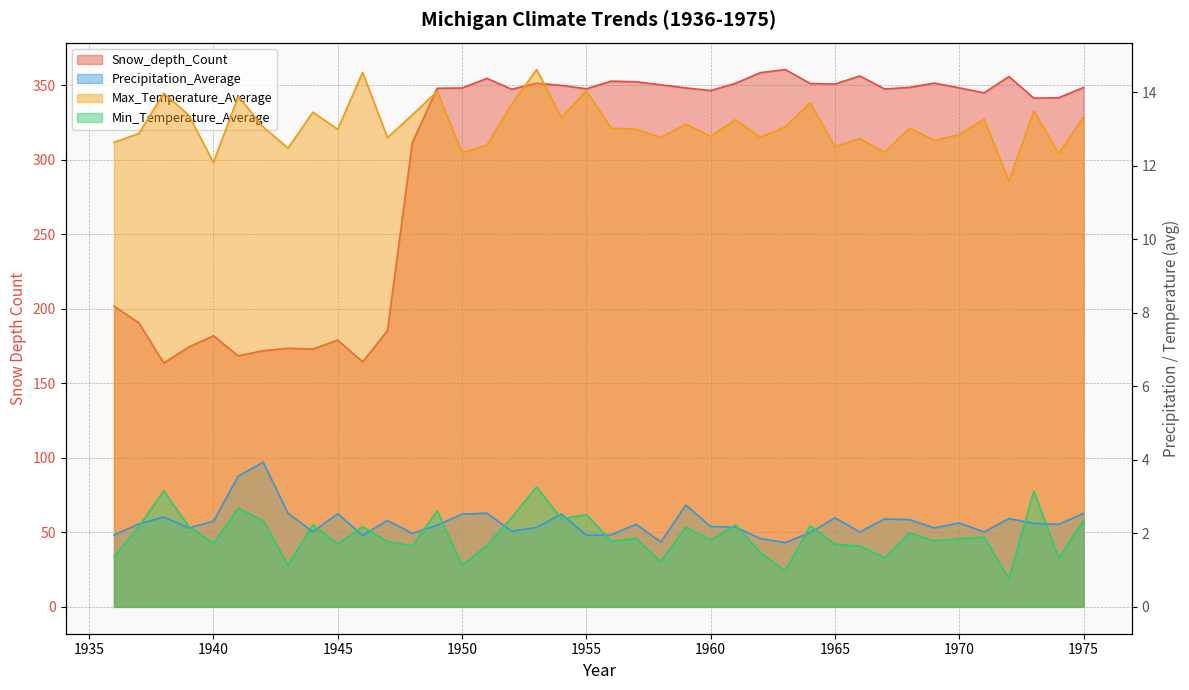

Between 1945 and 1958, which is larger?

1958